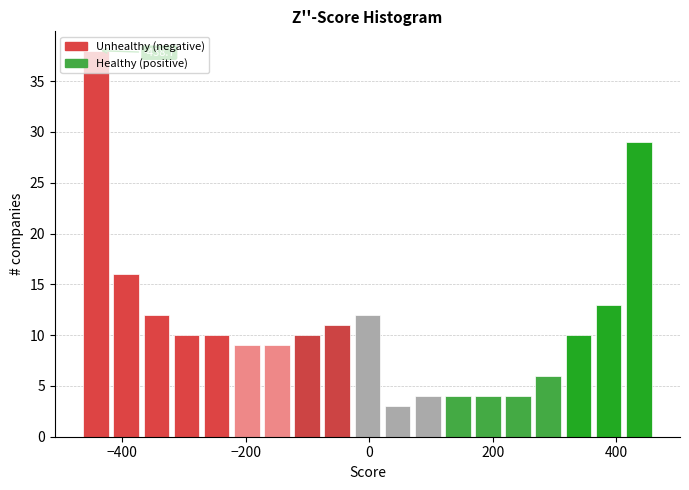

Around what value on the x-axis is the tallest bar? Give the approximate position of its centre, as read against the axis.

-440